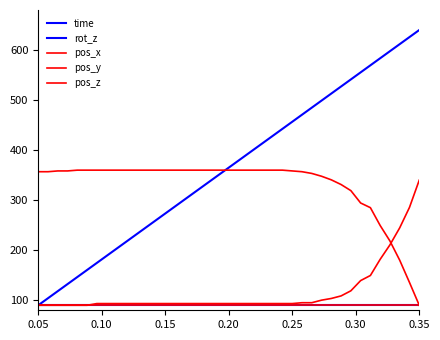

Does the chart have visible grid lines?

No